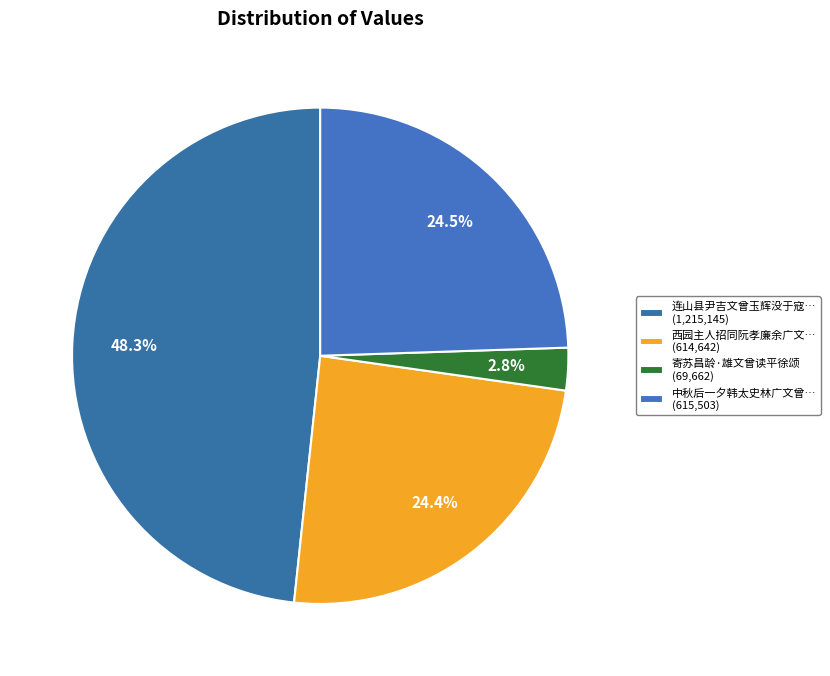

How many slices are in this pie chart?

4